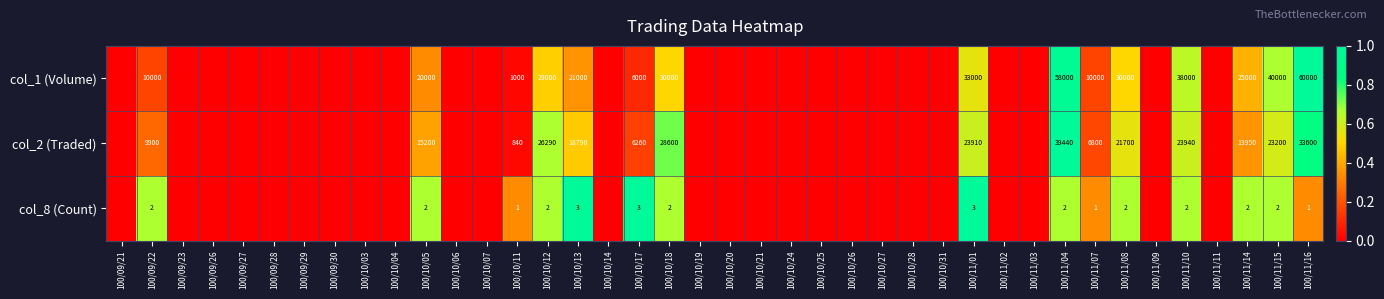

At 100/11/08, list the series in order from smallest to largest.

col_8 (Count), col_2 (Traded), col_1 (Volume)